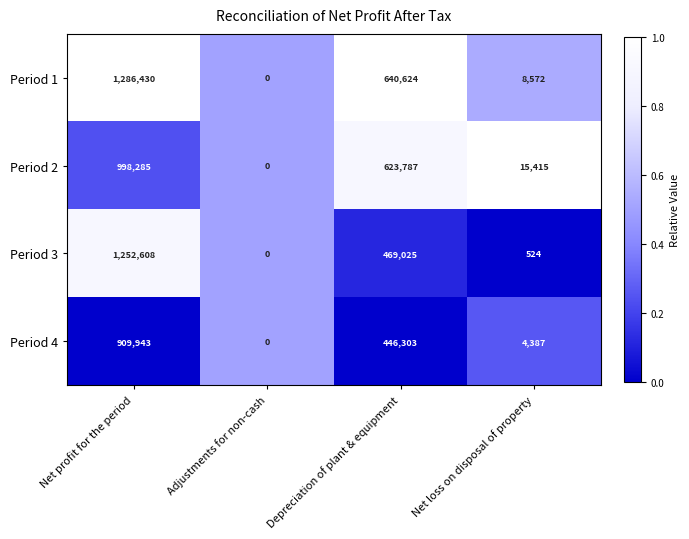

Is the value of Period 4 at Adjustments for non-cash greater than the value of Period 1 at Depreciation of plant & equipment?

No